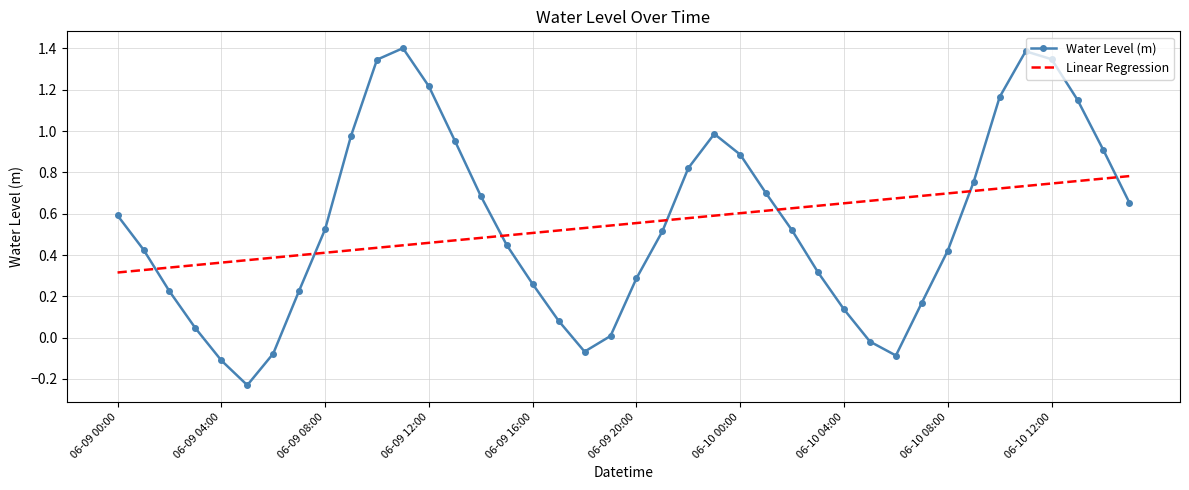

Rank the series by their maximum value, from highest to lowest.

Water Level (m), Linear Regression